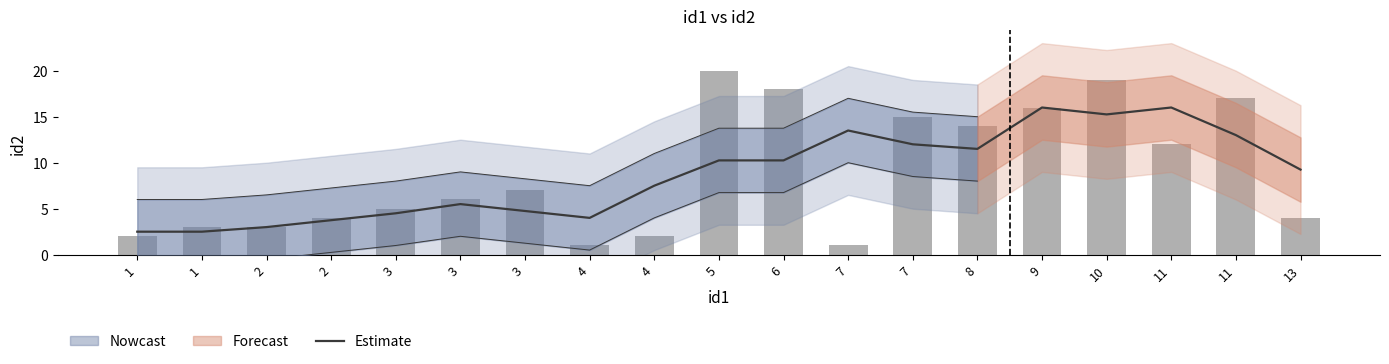

Reading right to left, list all the values displayed in this chart.

13=9.2	11=13.0	11=16.0	10=15.2	9=16.0	8=11.5	7=12.0	7=13.5	6=10.2	5=10.2	4=7.5	4=4.0	3=4.8	3=5.5	3=4.5	2=3.8	2=3.0	1=2.5	1=2.5